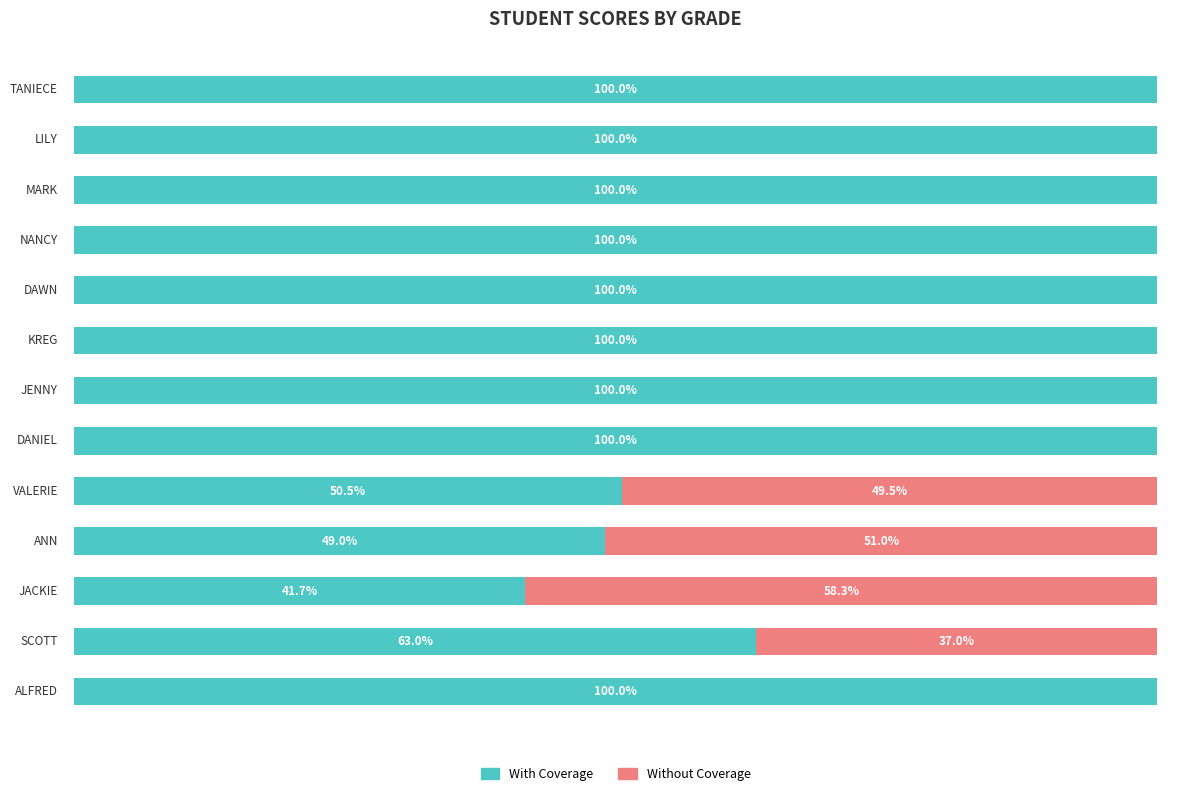

What is the sum of all With Coverage values?

1104.2